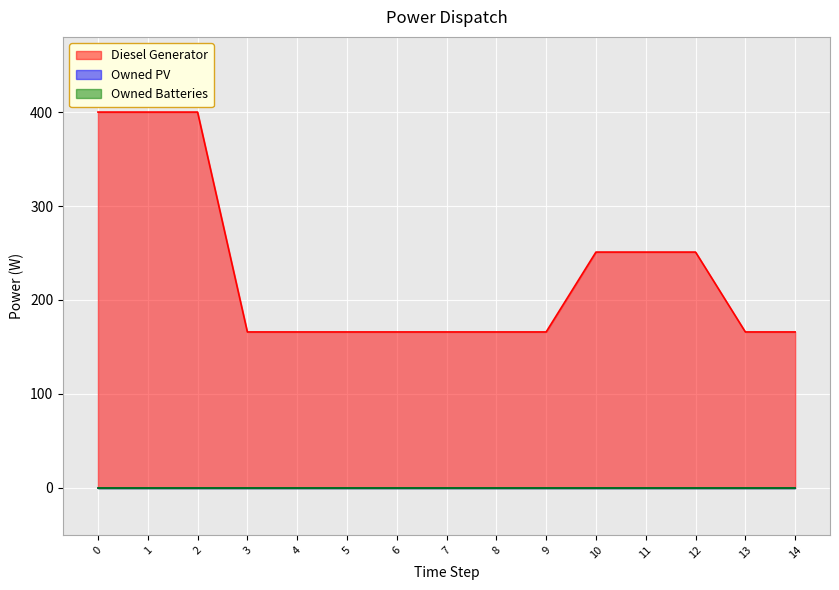

Which series changed the most between 3 and 12?

Diesel Generator